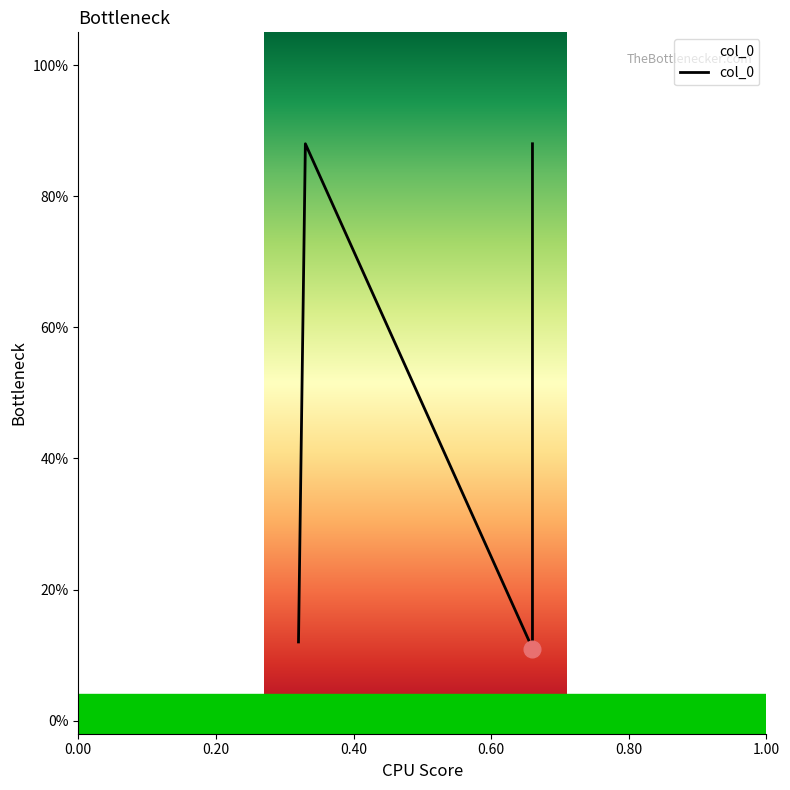

Between 0.00 and 0.60, which is larger?

0.60